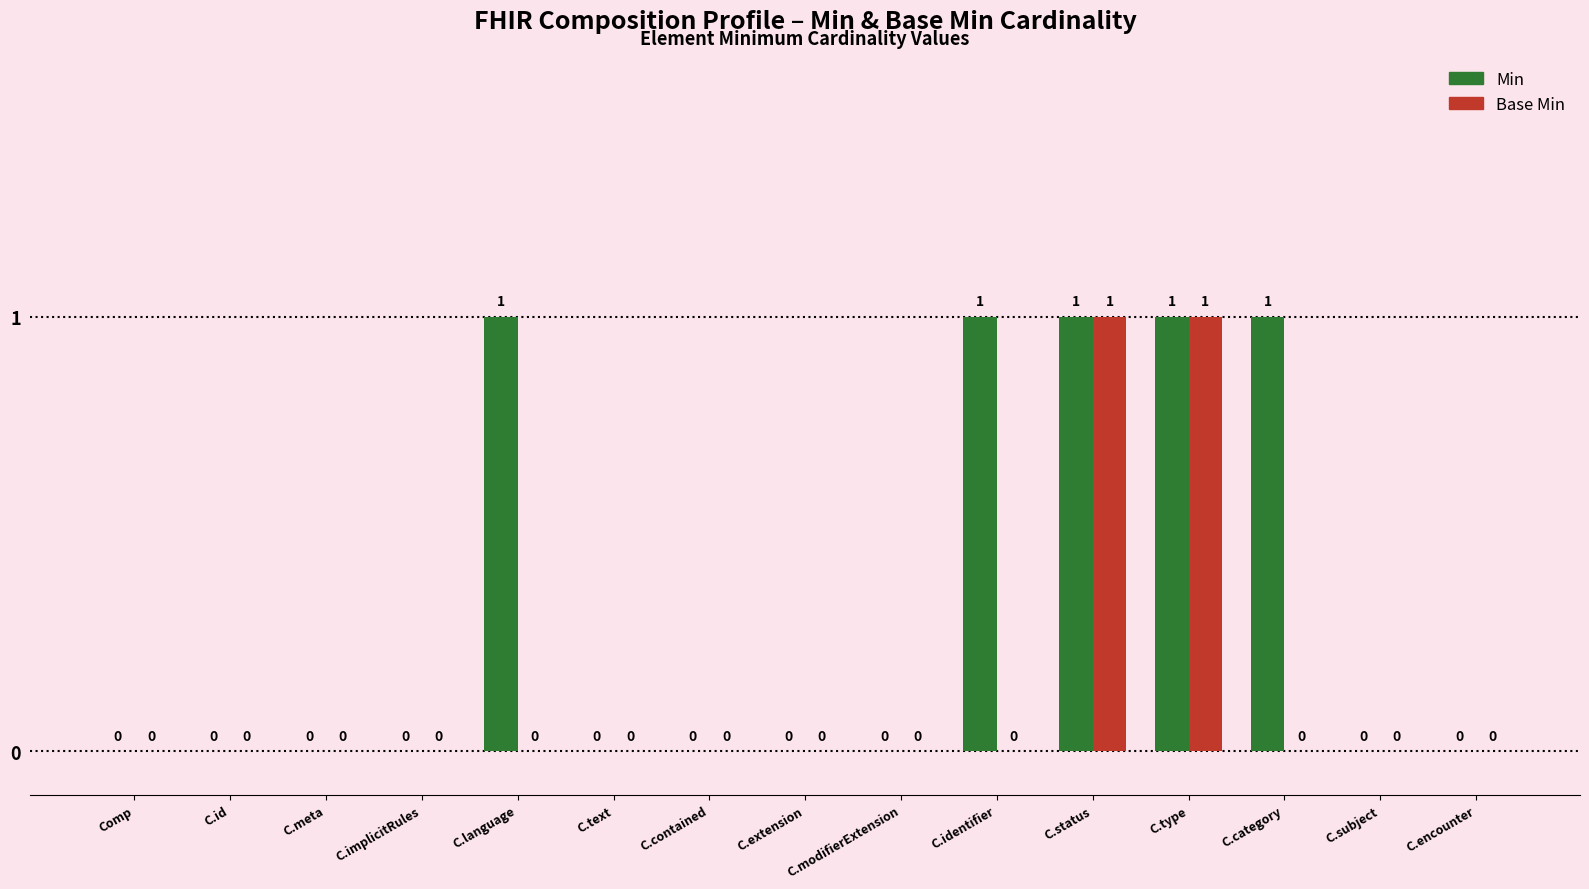

How many data points in Base Min are above 0?

2